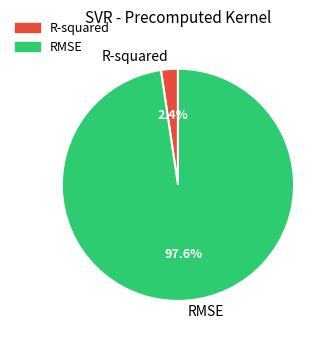

Does RMSE account for over 50% of the chart?

Yes